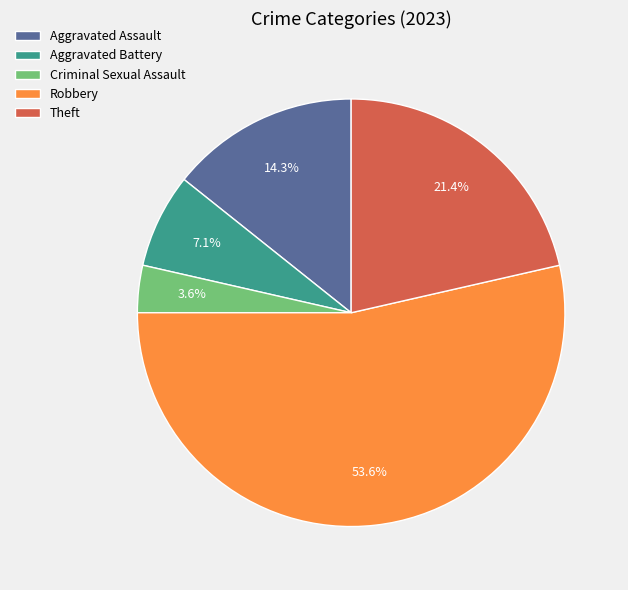

To the nearest percent, what is the combined percentage of Aggravated Battery and Criminal Sexual Assault?

11%